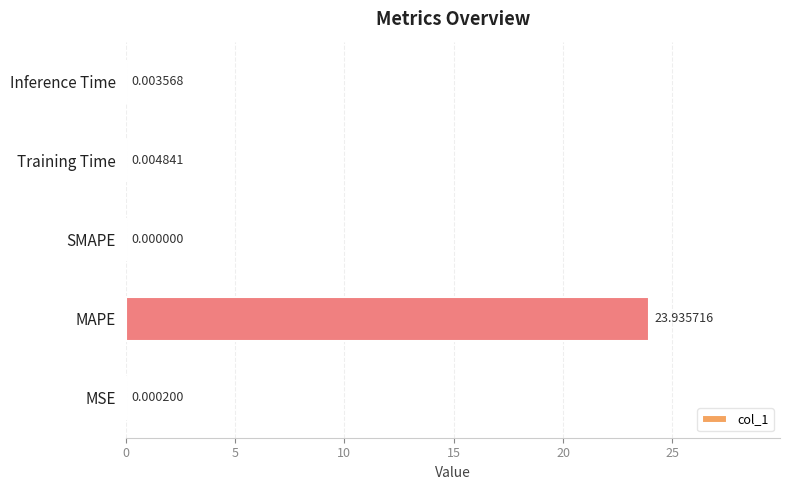

At which category does the chart reach its peak across all series?

MAPE